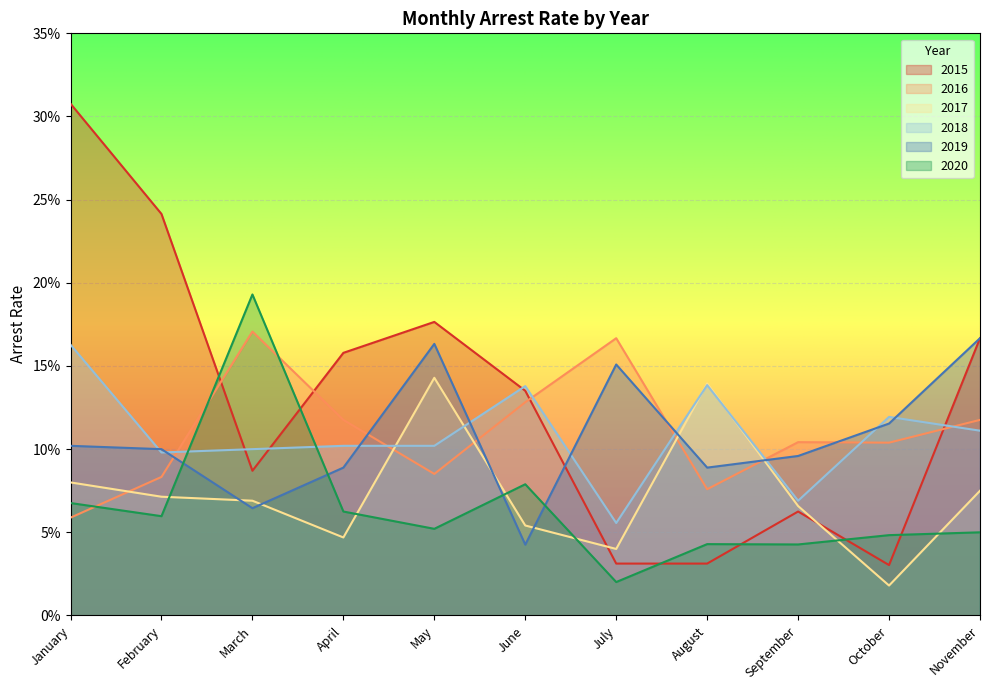

What are all the series names shown in the legend?

2015, 2016, 2017, 2018, 2019, 2020